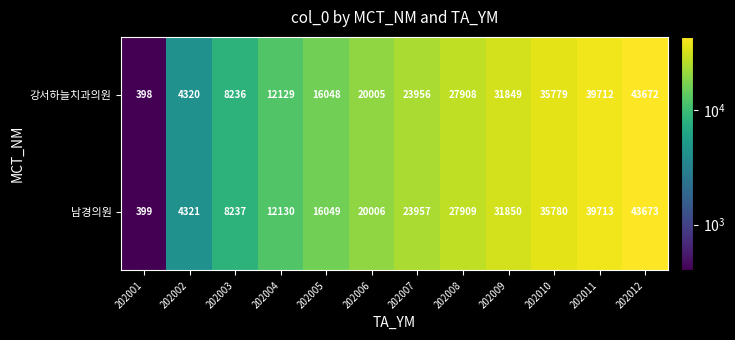

What is the average value of the 남경의원 series?

22002